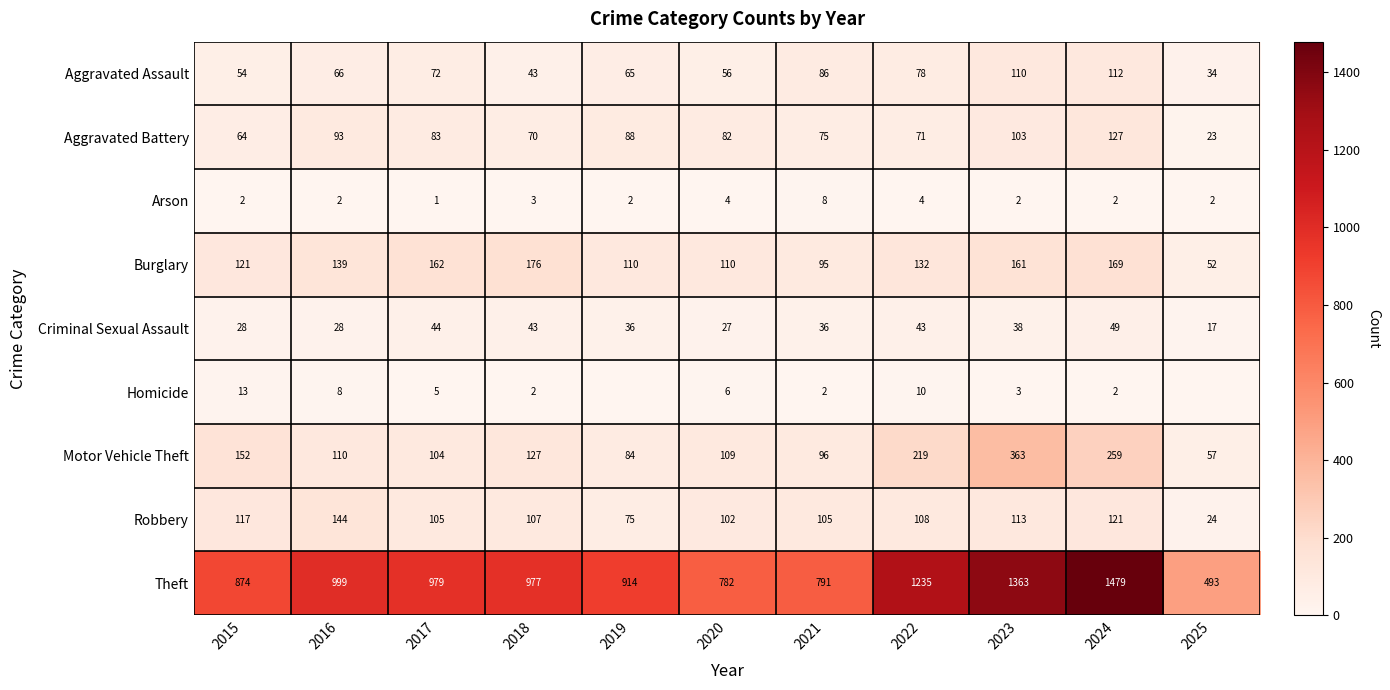

Where is Aggravated Battery nearest to the value 75?

2021